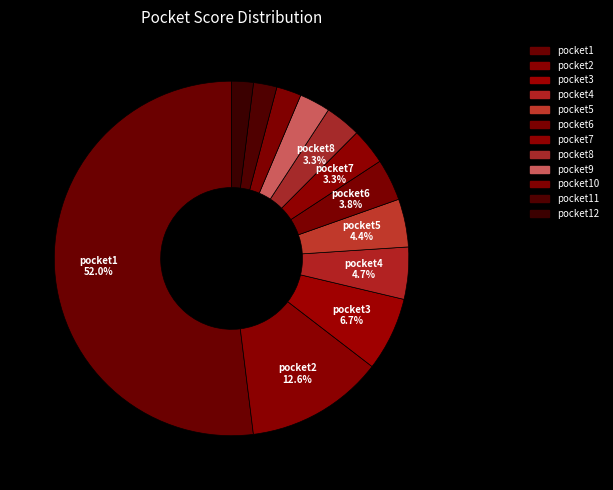

How many slices are in this pie chart?

12